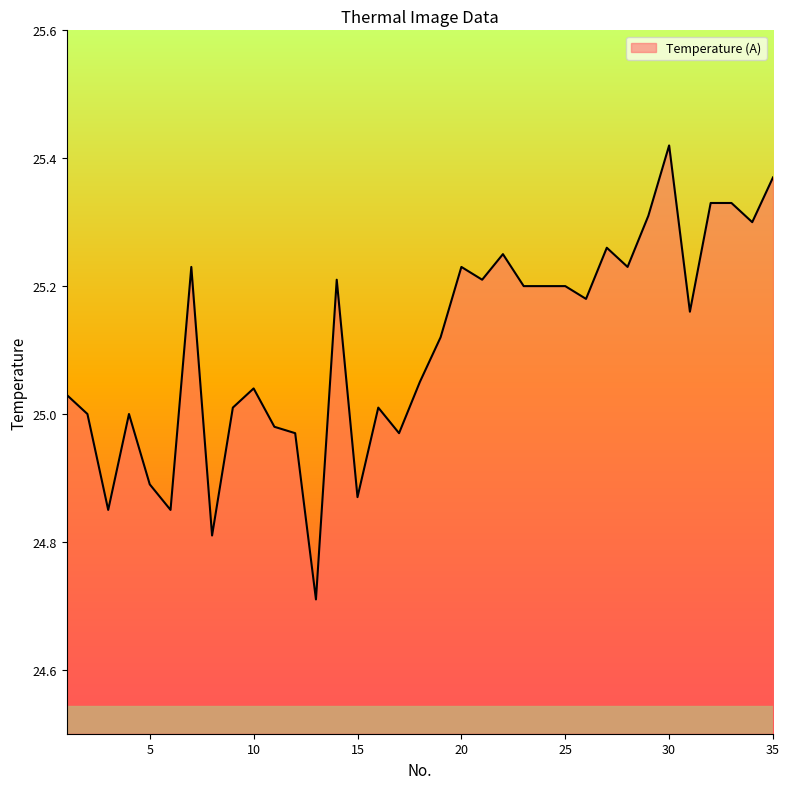

What is the smallest value displayed?

24.7